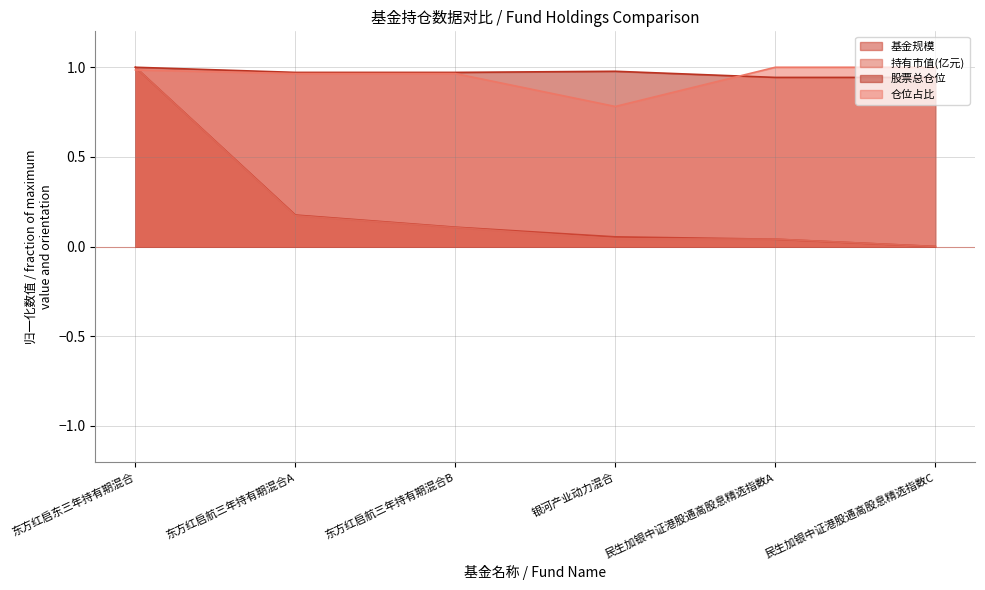

Reading right to left, extract all data points from this chart.

基金规模_line: 0.0	0.0	0.1	0.1	0.2	1.0
持有市值(亿元)_line: 0.0	0.0	0.0	0.1	0.2	1.0
股票总仓位_line: 0.9	0.9	1.0	1.0	1.0	1.0
仓位占比_line: 1.0	1.0	0.8	1.0	1.0	1.0